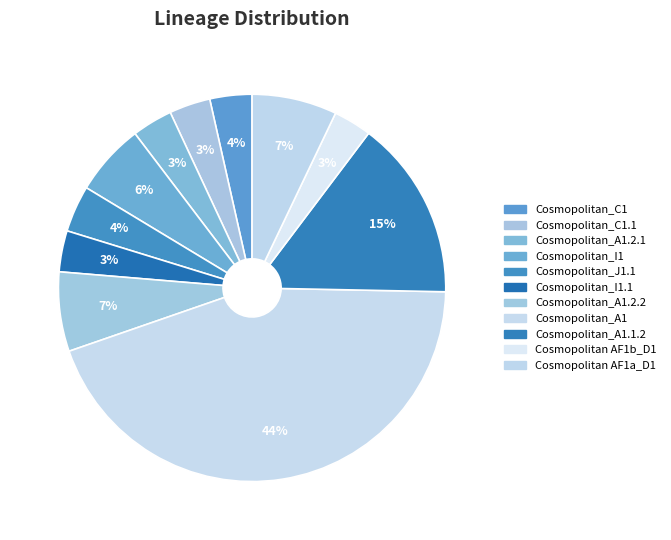

Count the number of slices in the pie.

11